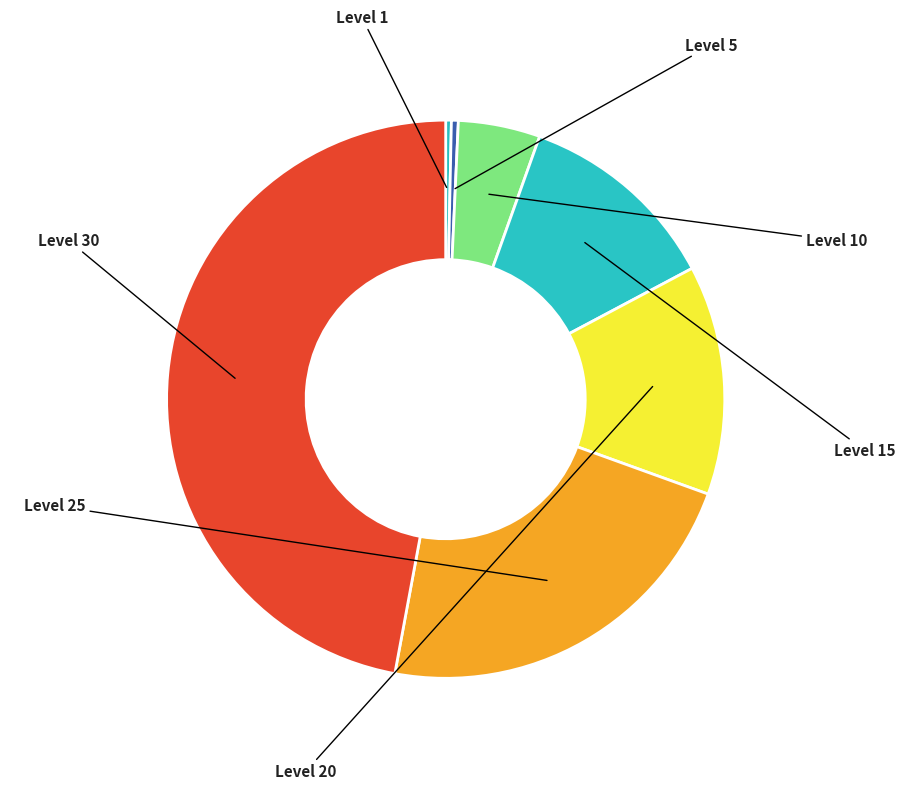

Does Level 15 represent more than half of the total?

No